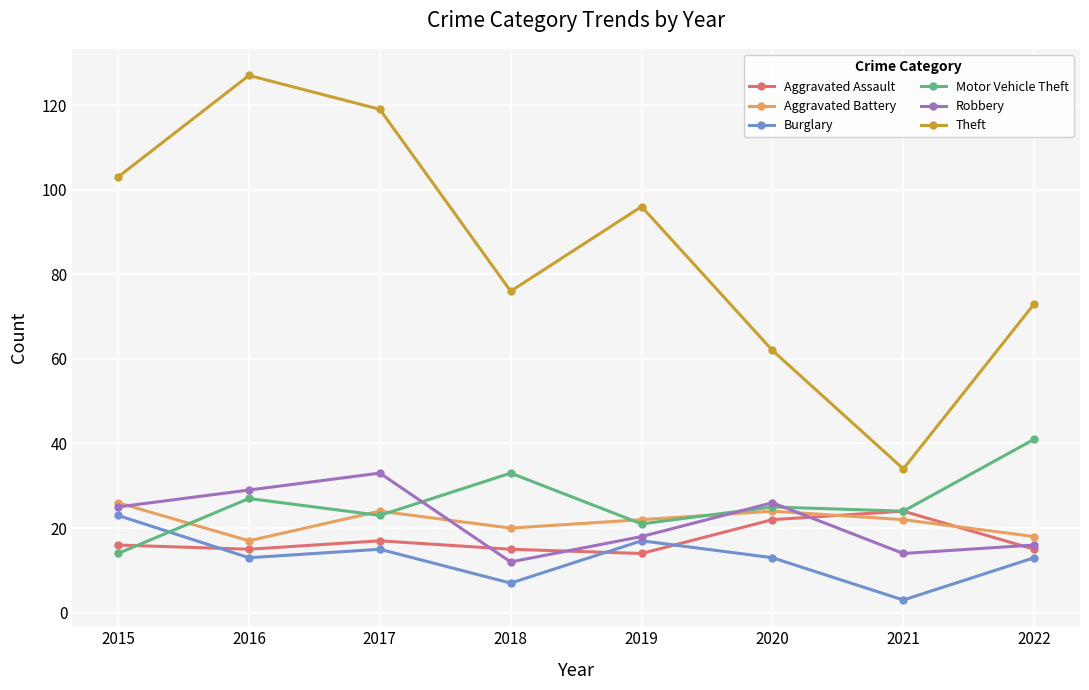

What is the difference between the second highest and minimum values in the Theft series?

85